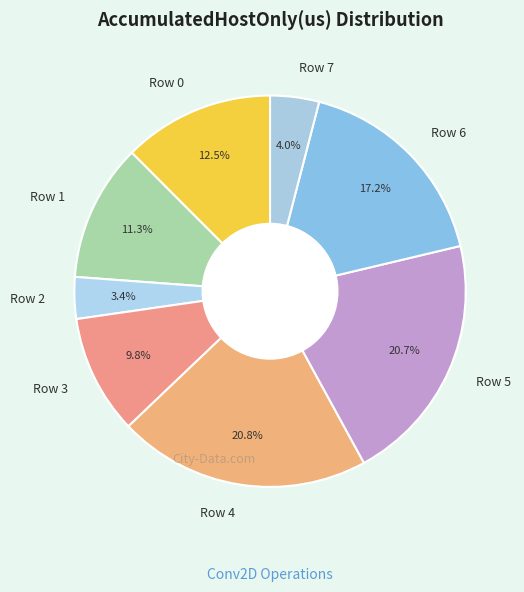

To the nearest percent, what is the difference between the Row 7 and Row 3 slice percentages?

6%